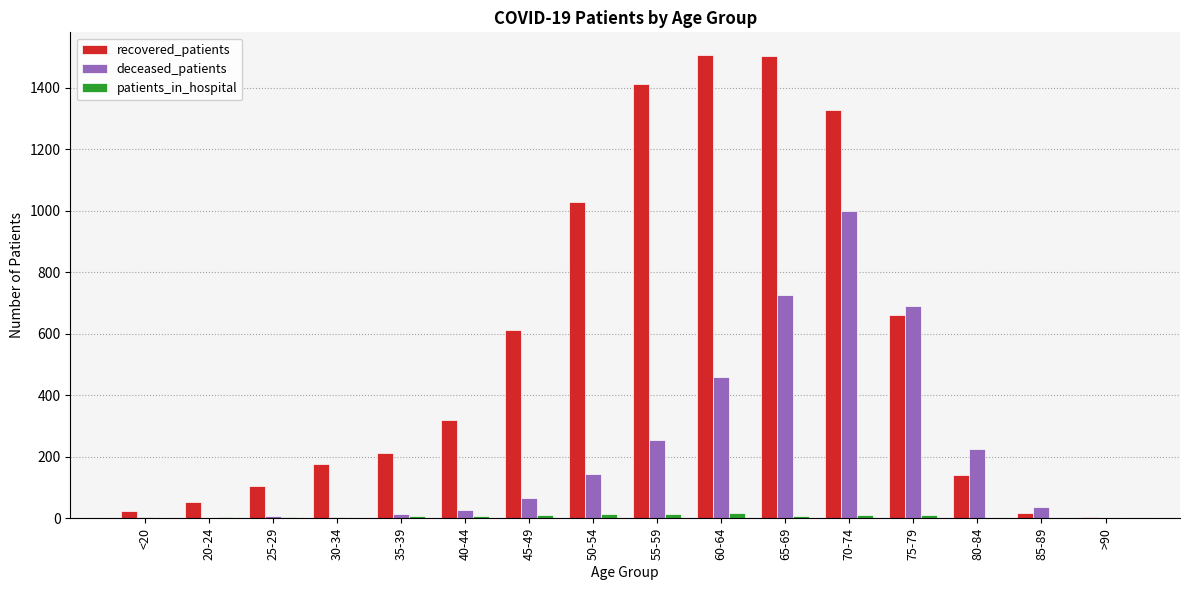

Is it true that recovered_patients equals 18 at 85-89?

True